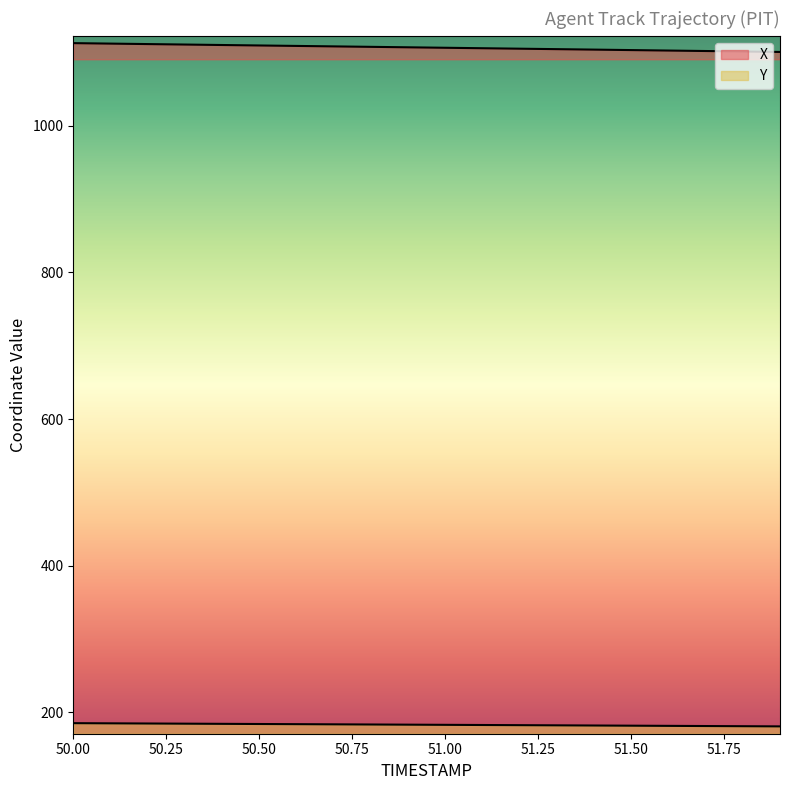

What is the minimum value shown in the chart?

180.9